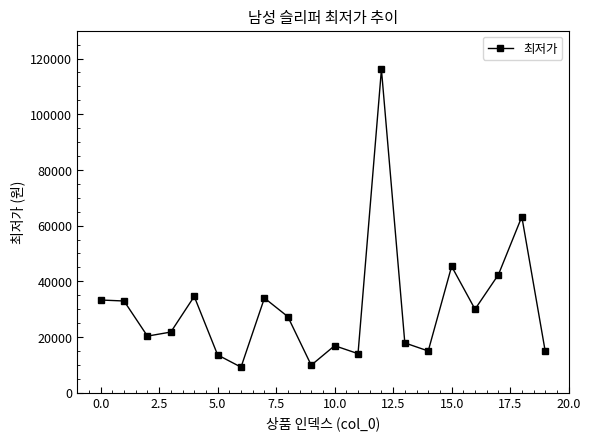

What is the minimum value shown in the chart?

9200